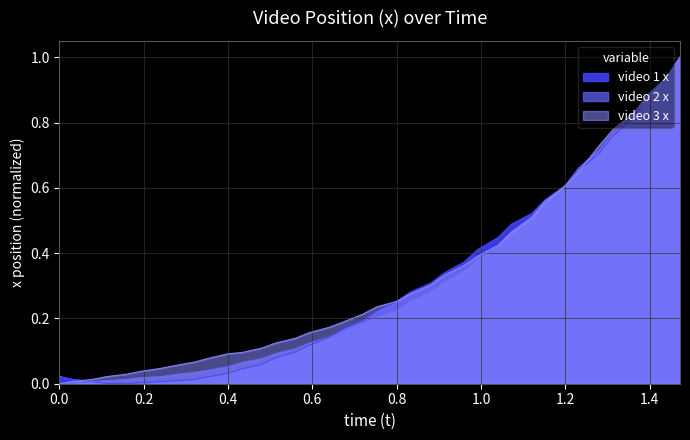

What is the maximum value shown in the chart?

1.0